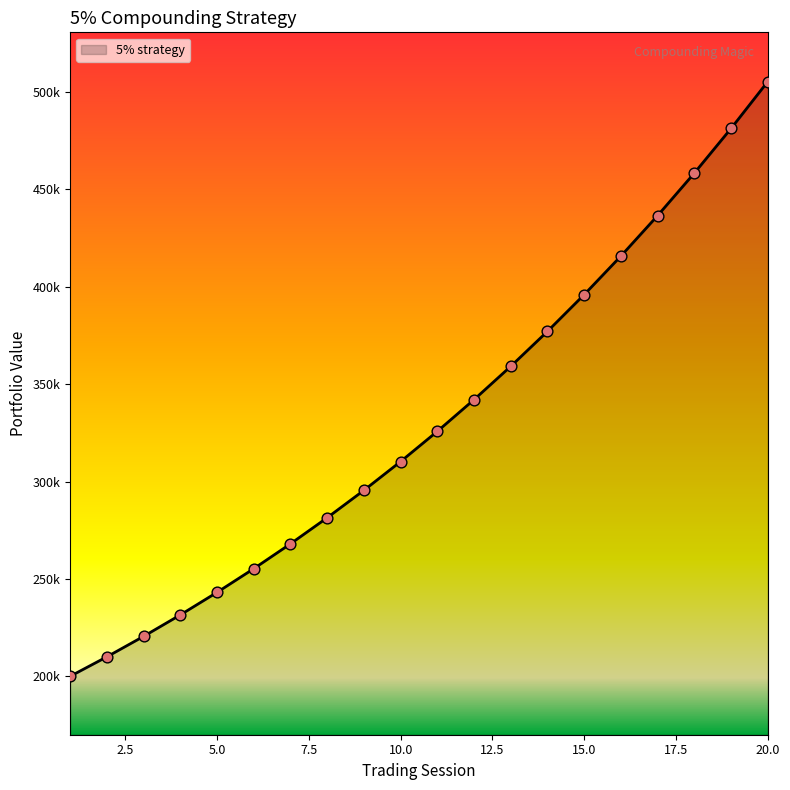

Is this an area chart (filled region under the line)?

Yes